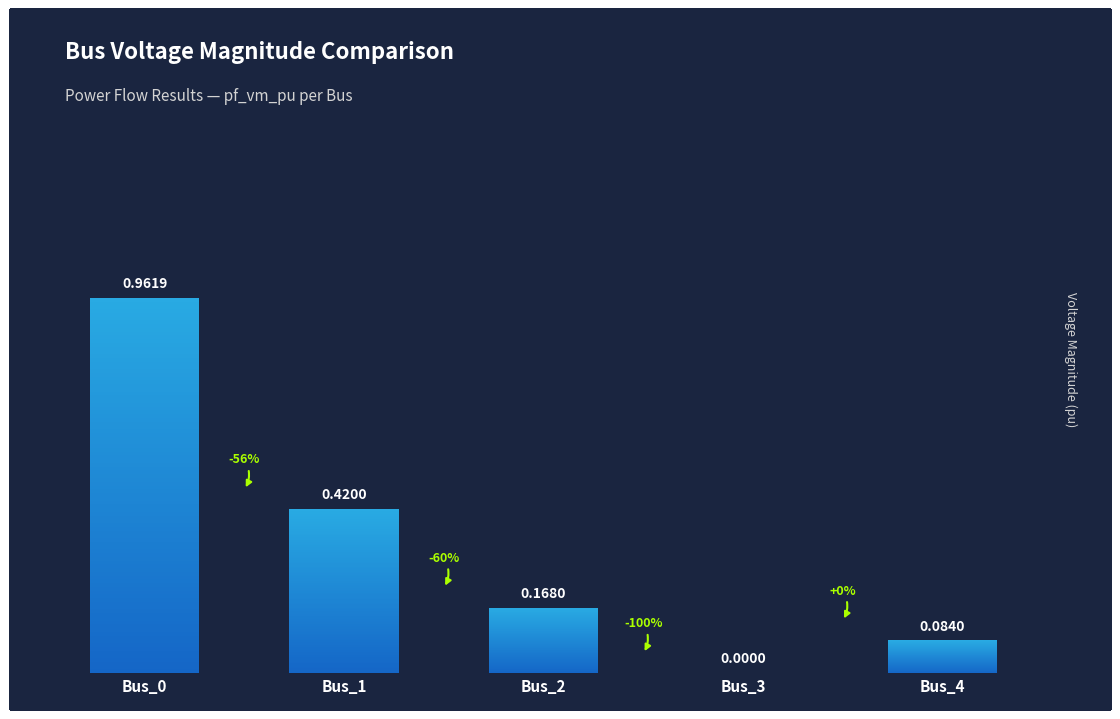

What is the difference between the second highest and second lowest values?

0.3